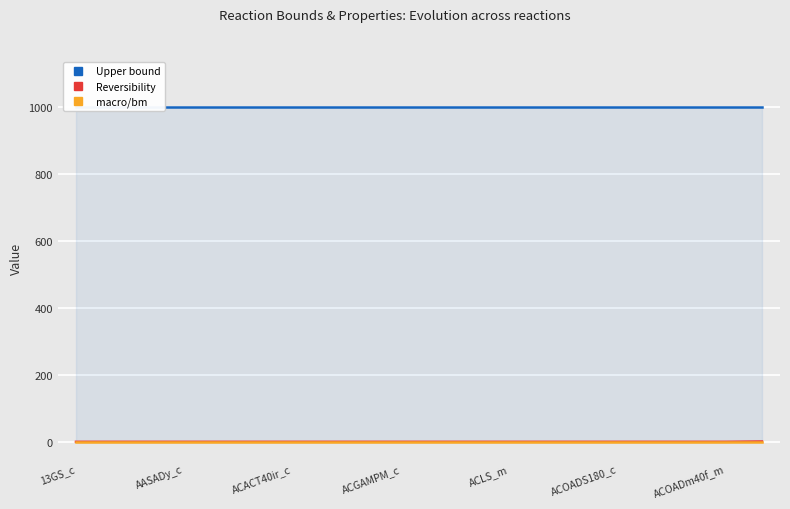

Is the value of Reversibility at ACACT40ir_c greater than the value of macro/bm at ACACT40ir_c?

No